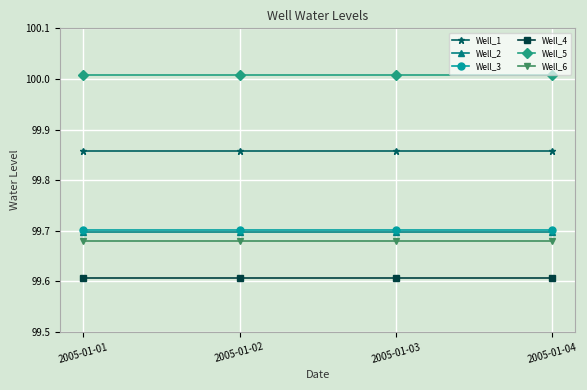

The value of Well_4 at 2005-01-01 is 33.7. True or false?

False